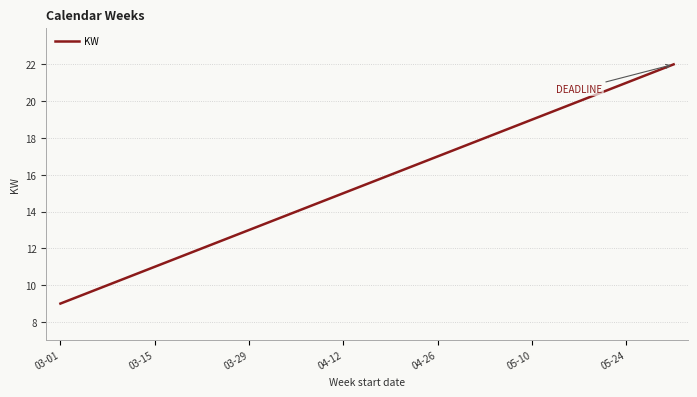

What is the greatest value displayed?

22